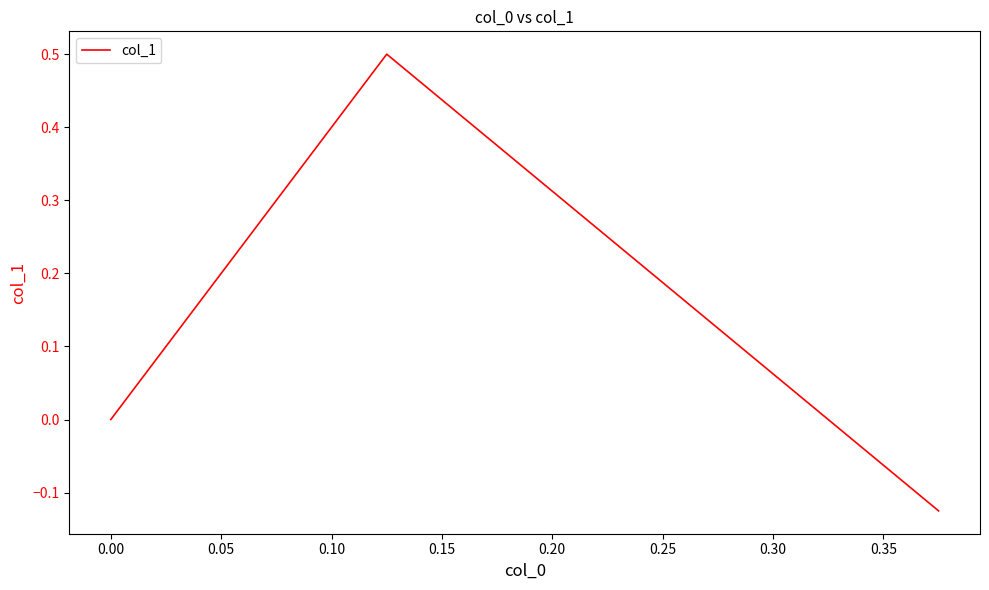

What is the difference between the maximum and minimum values?

0.6